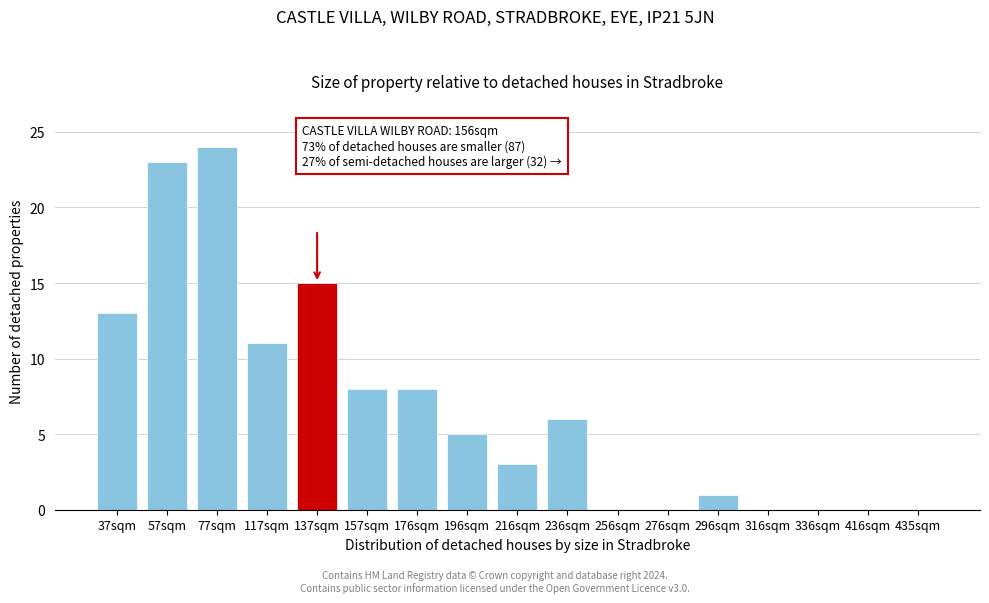

Reading left to right, extract all data points from this chart.

37sqm=13	57sqm=23	77sqm=24	117sqm=11	137sqm=15	157sqm=8	176sqm=8	196sqm=5	216sqm=3	236sqm=6	256sqm=0	276sqm=0	296sqm=1	316sqm=0	336sqm=0	416sqm=0	435sqm=0